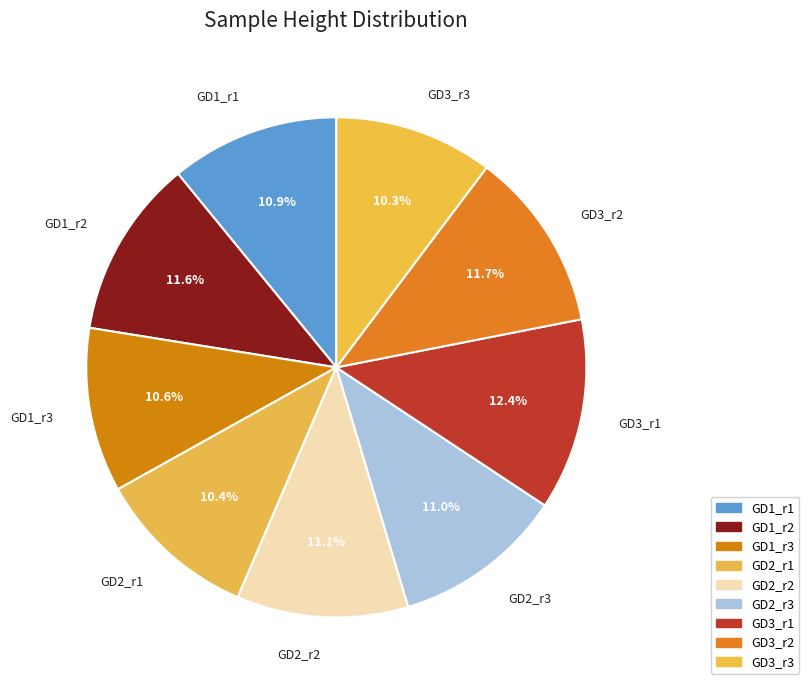

Is it true that GD3_r3 is 10% of the pie?

True